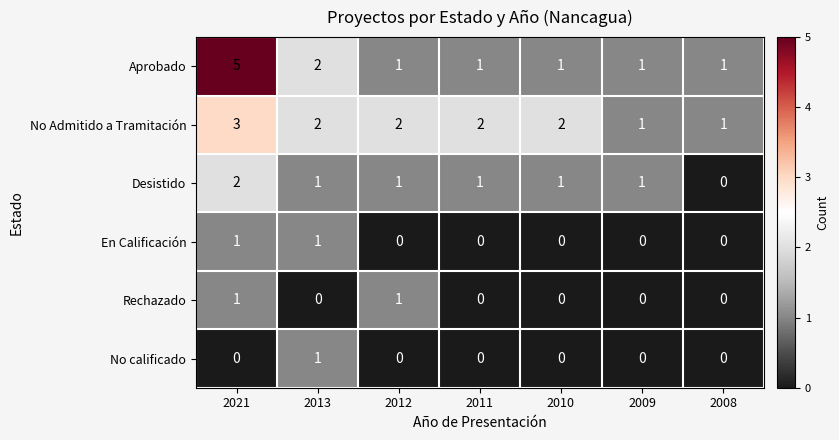

What is the difference between the highest and lowest values at 2010?

2